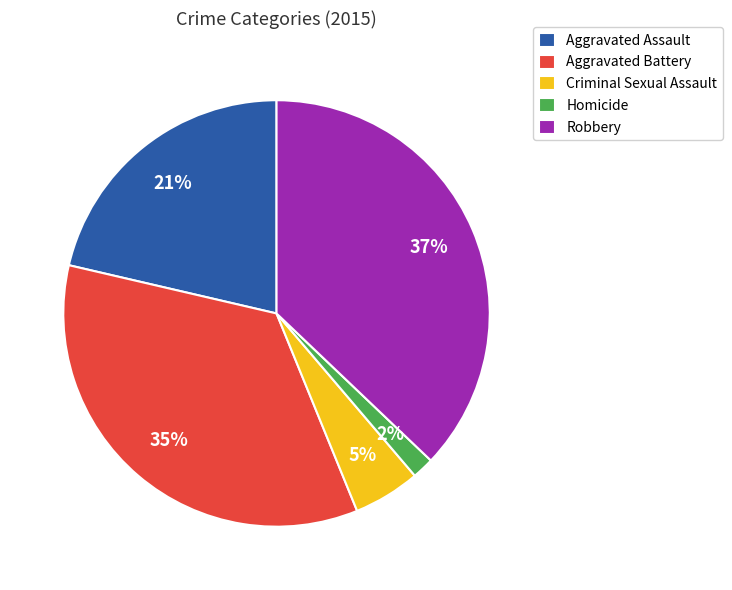

The Aggravated Battery slice represents 44% of the pie. True or false?

False